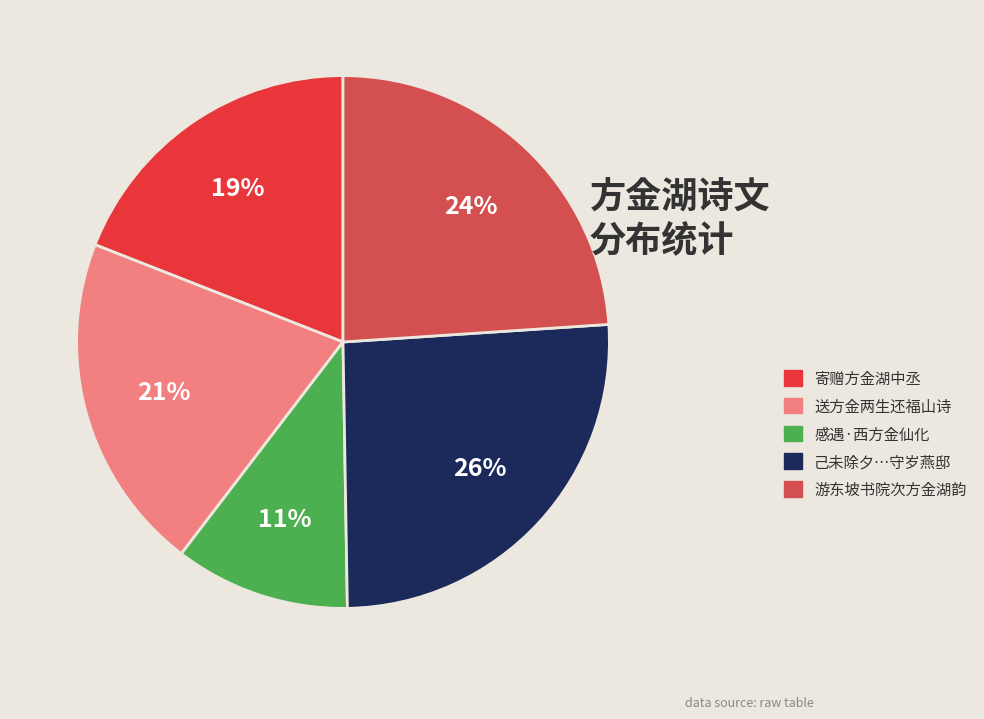

What is the largest slice in the pie chart?

己未除夕…守岁燕邸